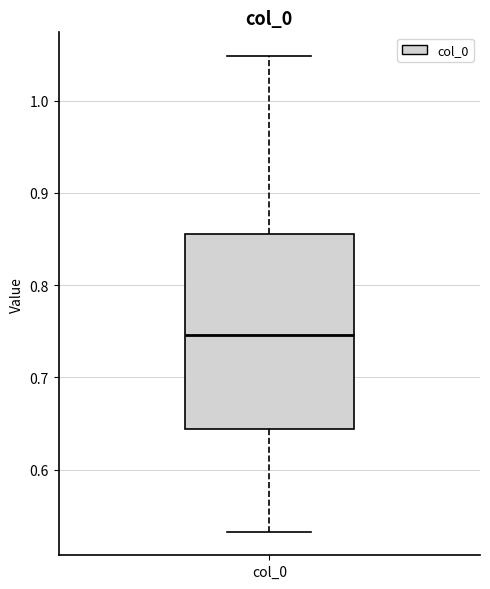

Where is the lower edge of the box for col_0 on the y-axis? The values are not printed on the chart, so give them approximately, as read against the axis.

0.64